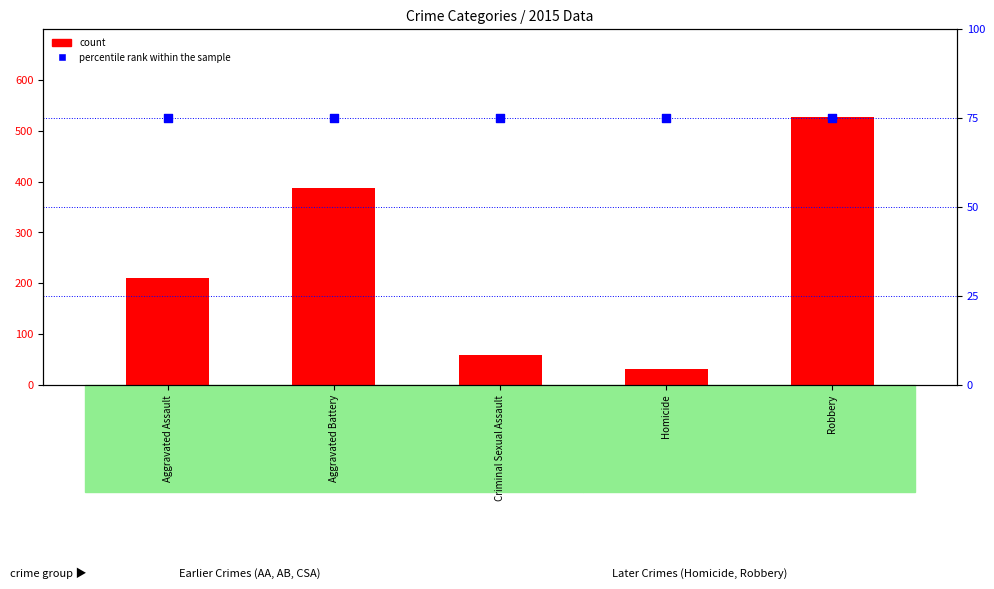

What are all the series names shown in the legend?

count, percentile rank within the sample